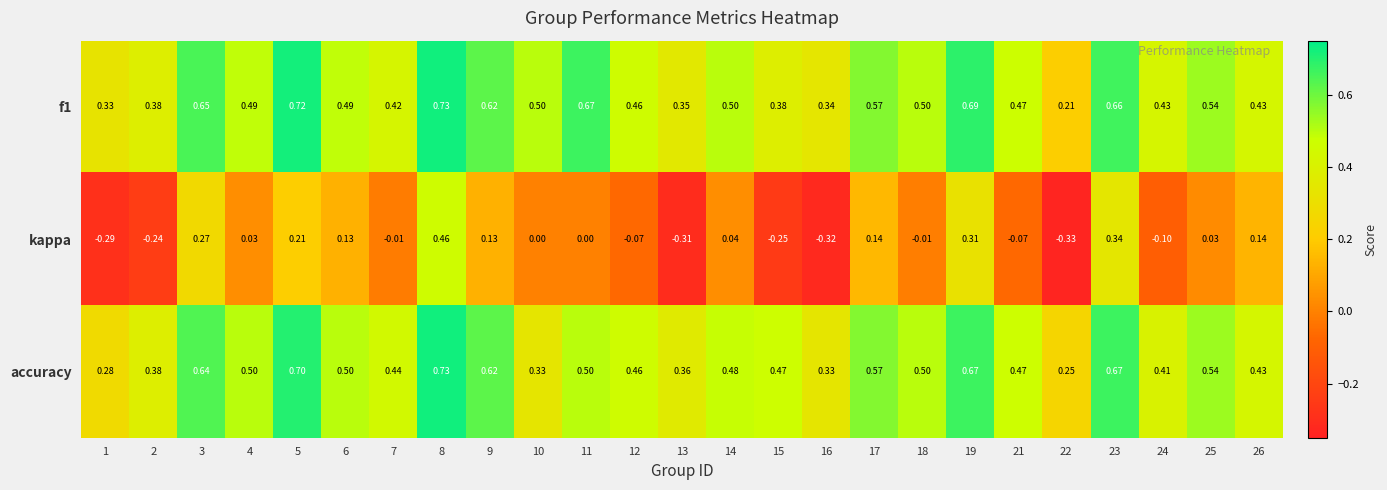

What is the maximum value shown in the chart?

0.7